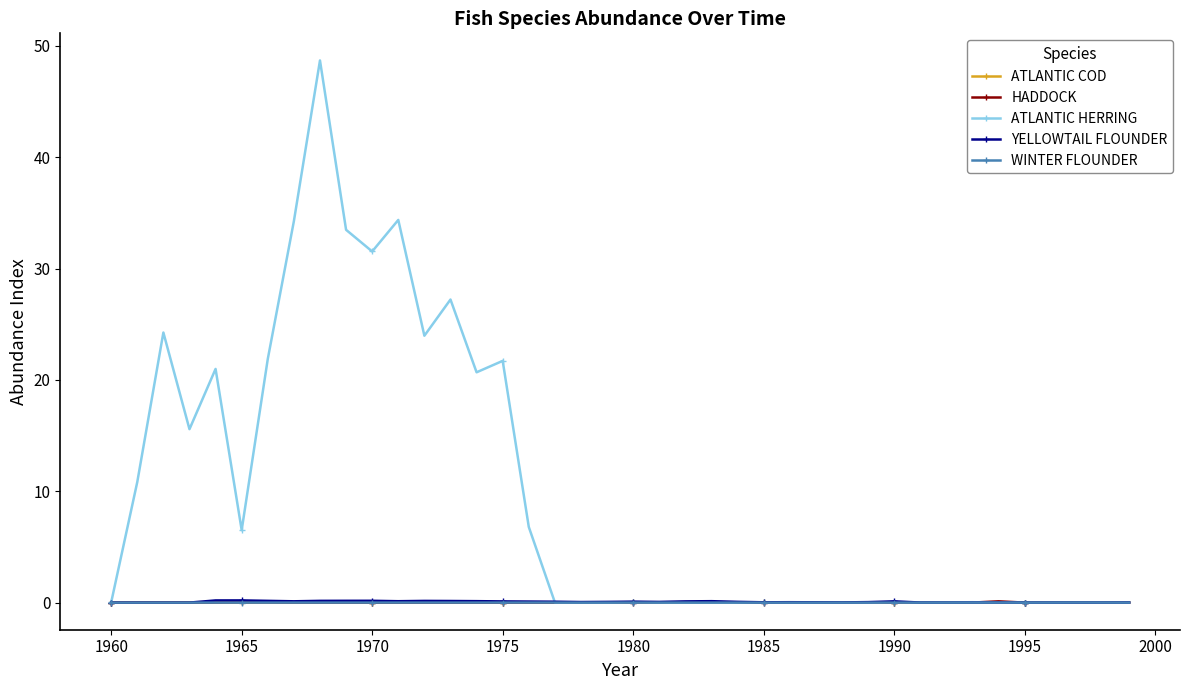

True or false: HADDOCK has more than 1 points higher than both neighbors.

True